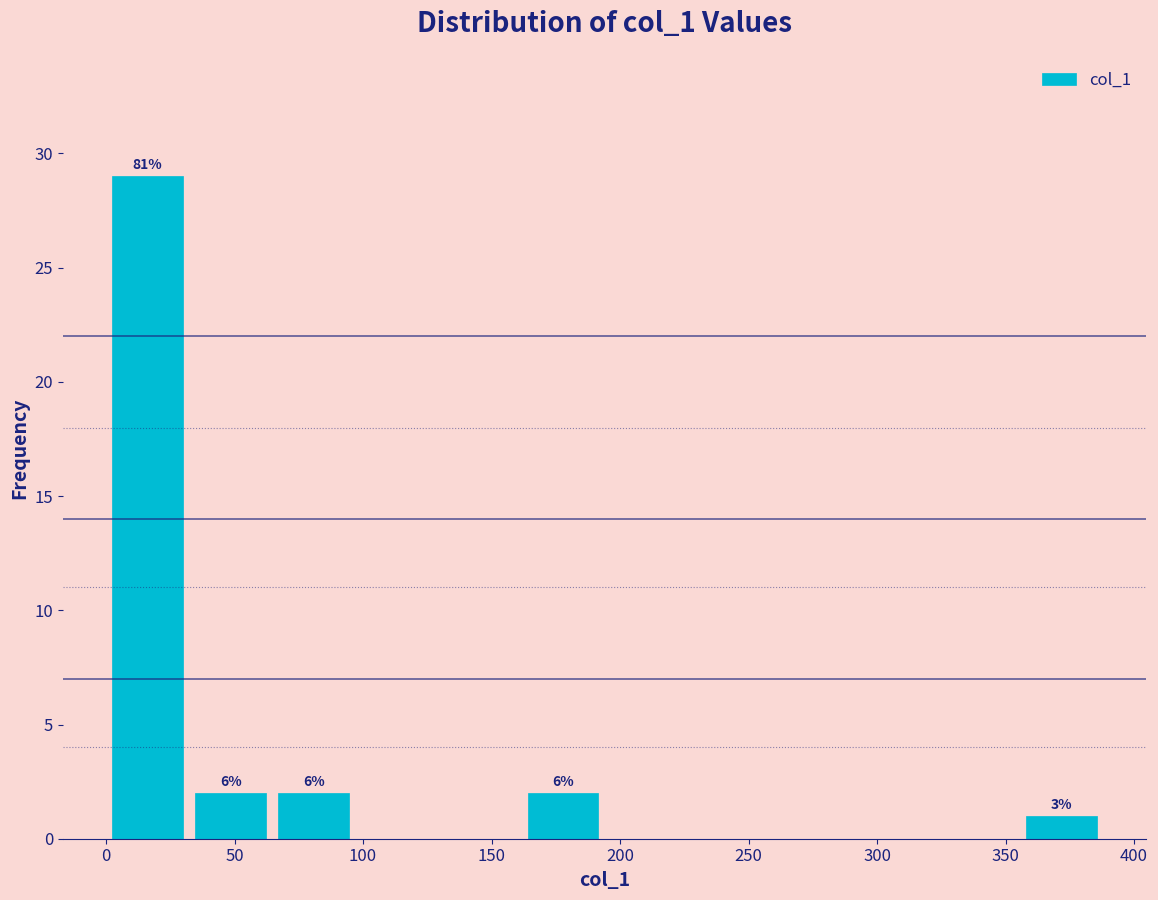

Which range on the x-axis has the tallest bar?

0 to 30